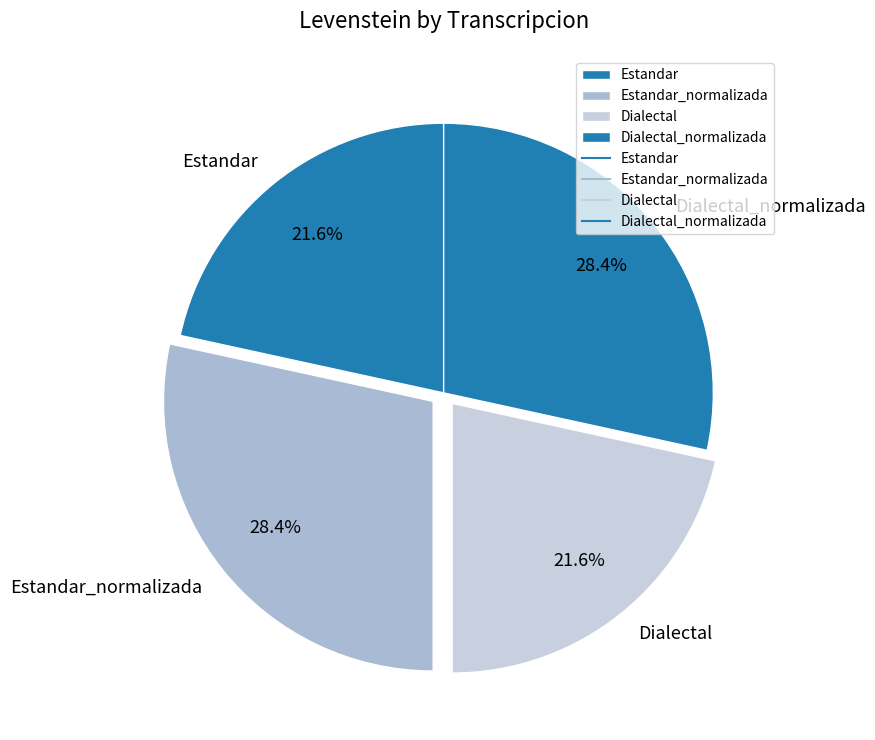

To the nearest percent, what percentage of the pie is Dialectal?

22%